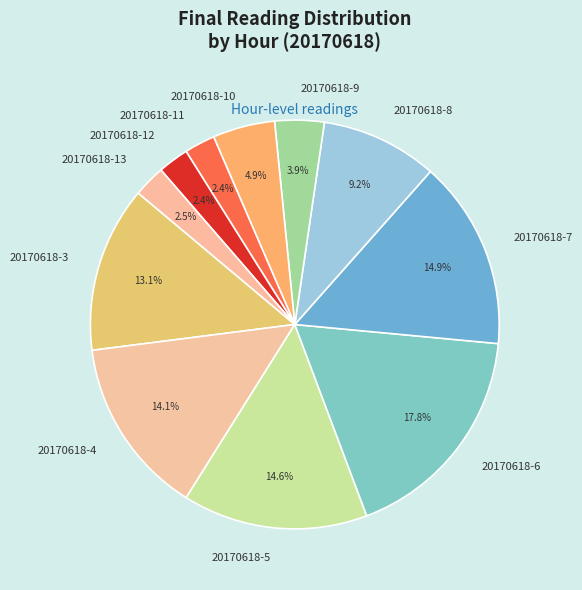

What percentage is the 20170618-6 slice, to the nearest percent?

18%